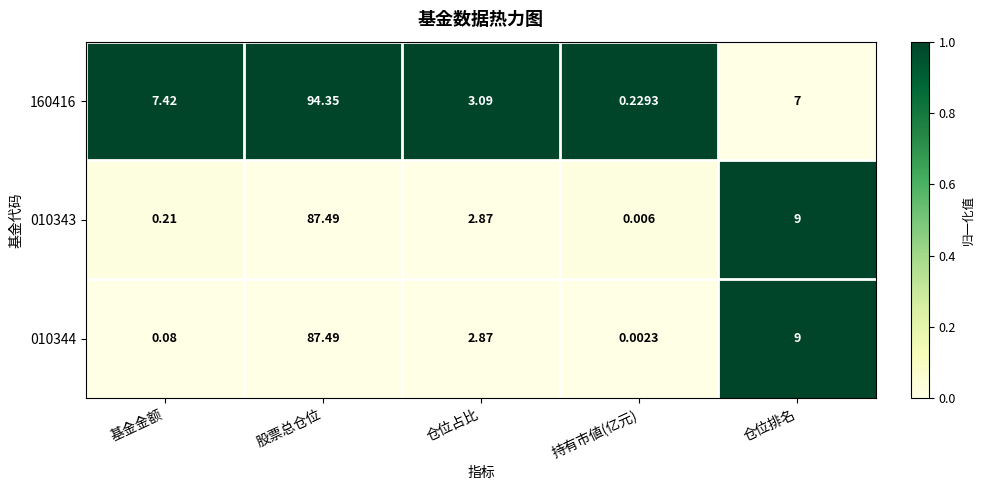

Which series has the widest spread of values?

160416